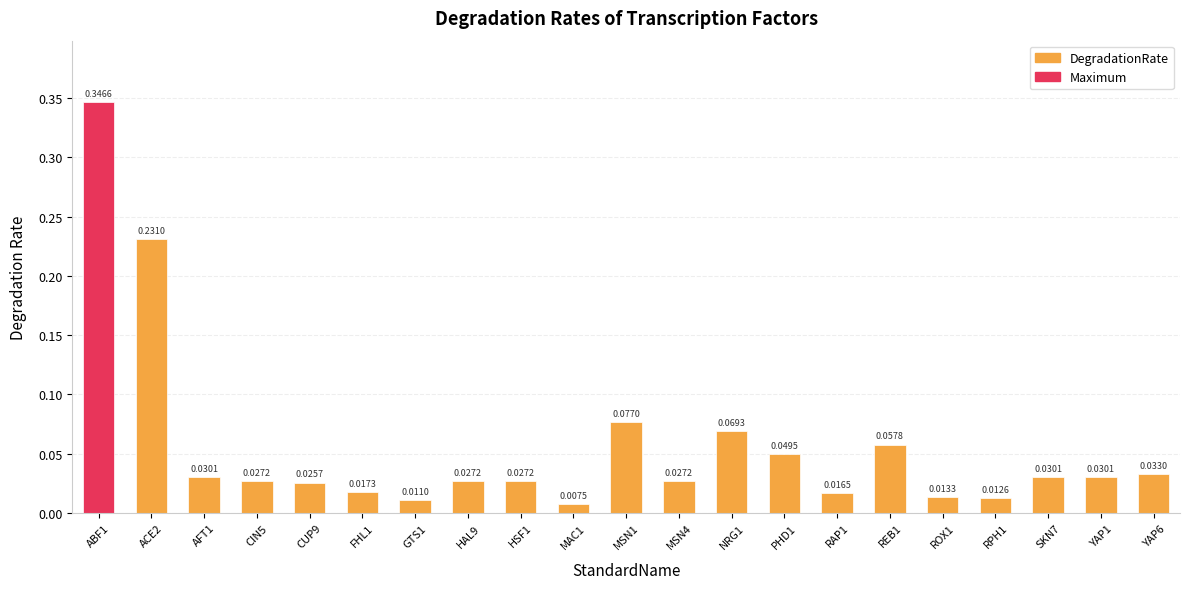

How many data points does each series have?

21